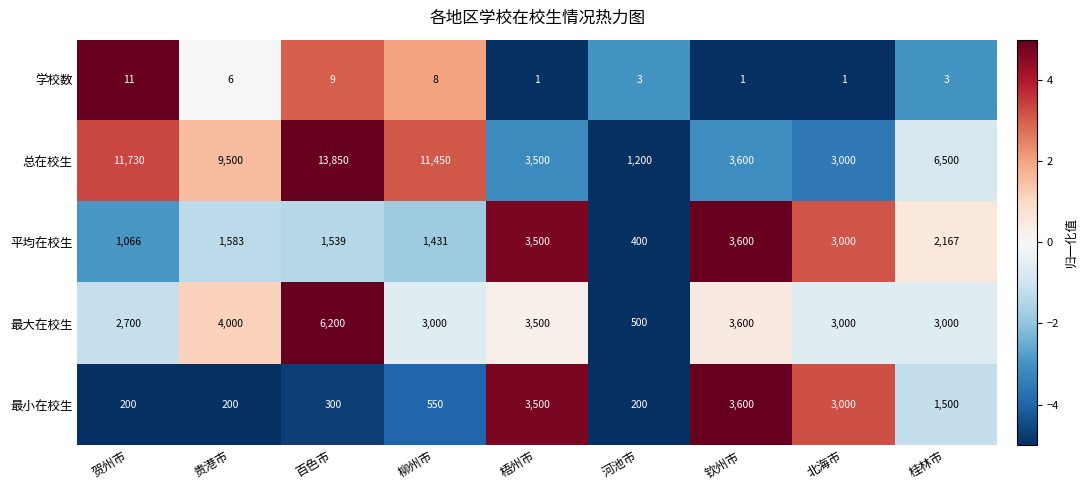

Rank the series at 贺州市 from highest to lowest value.

总在校生, 最大在校生, 平均在校生, 最小在校生, 学校数